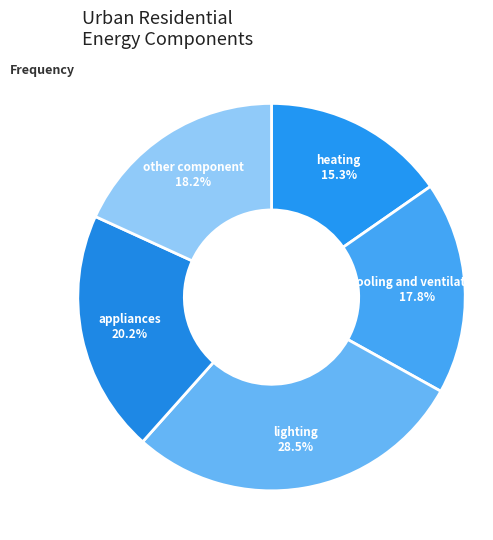

Count the number of slices in the pie.

5